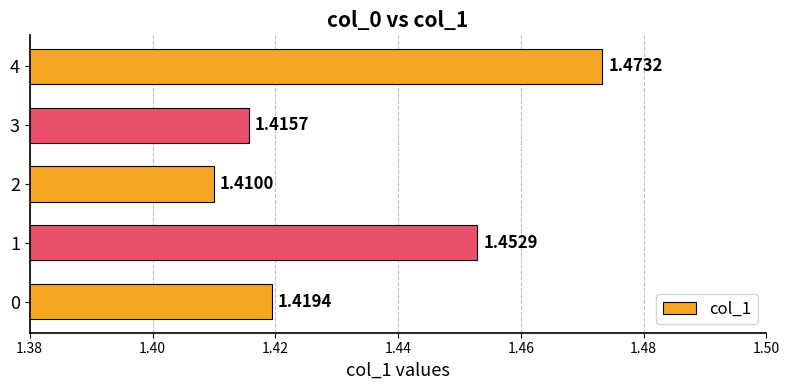

What is the difference between the maximum and minimum values?

0.1